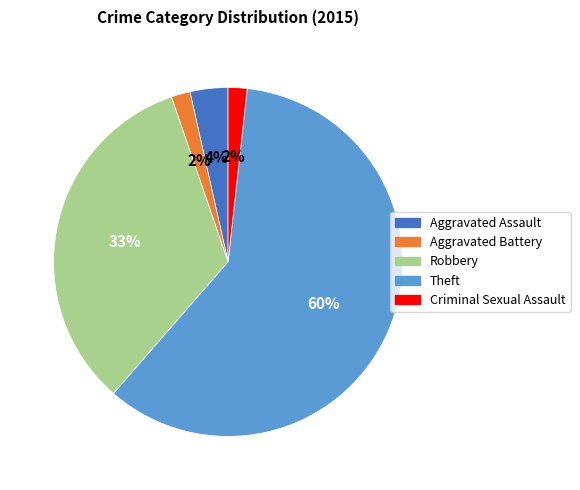

How many slices are in this pie chart?

5